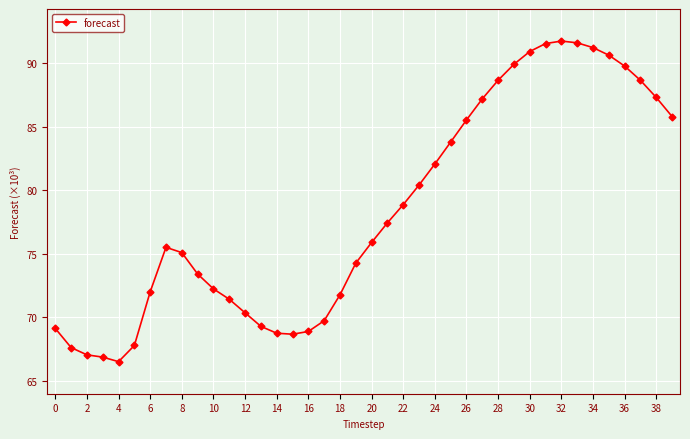

True or false: there are more than 0 points higher than both neighbors.

True